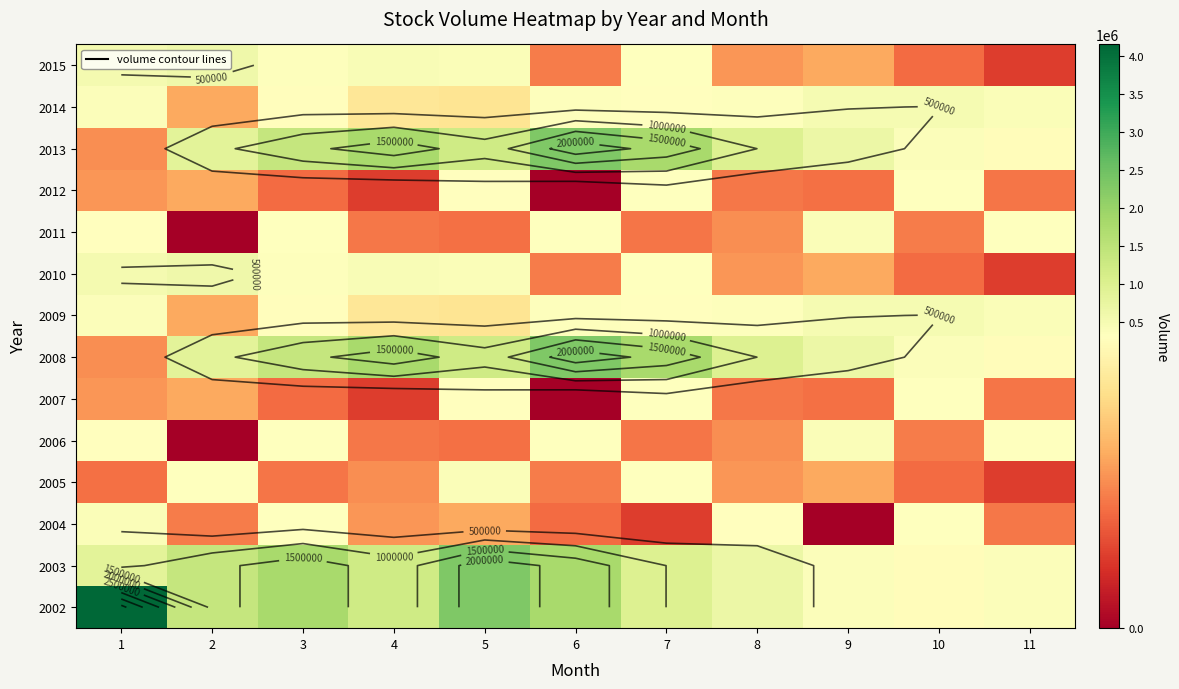

Which series has the largest range (max minus min)?

2002